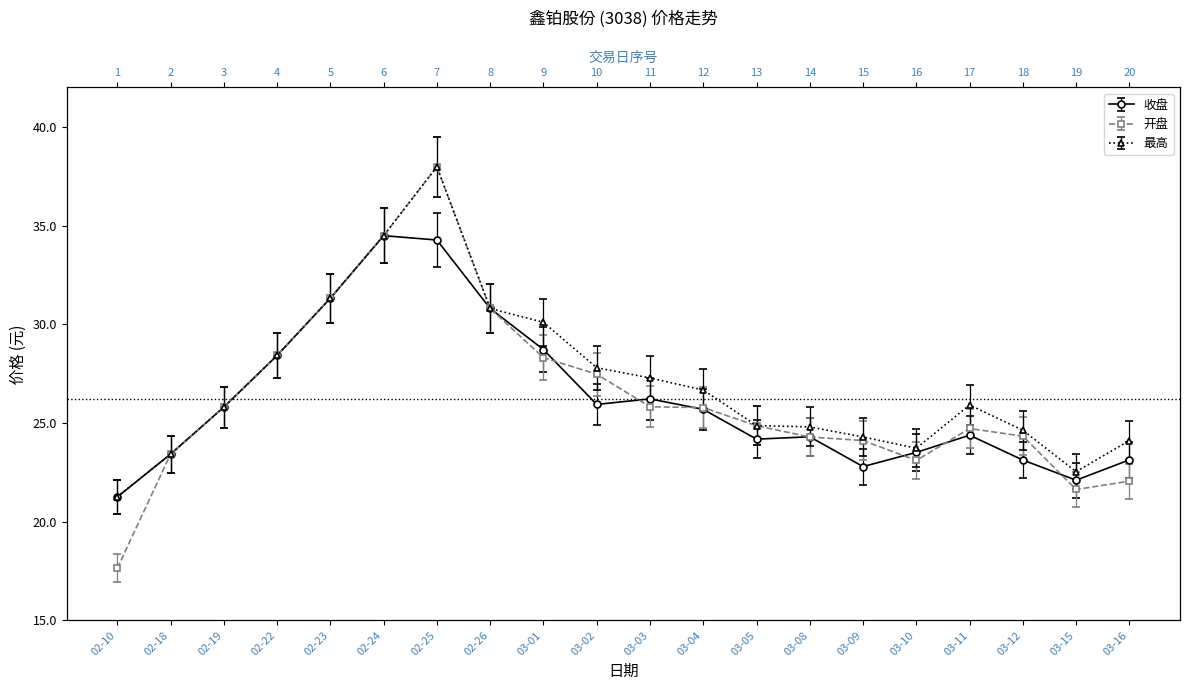

At which category does the chart reach its minimum across all series?

02-10